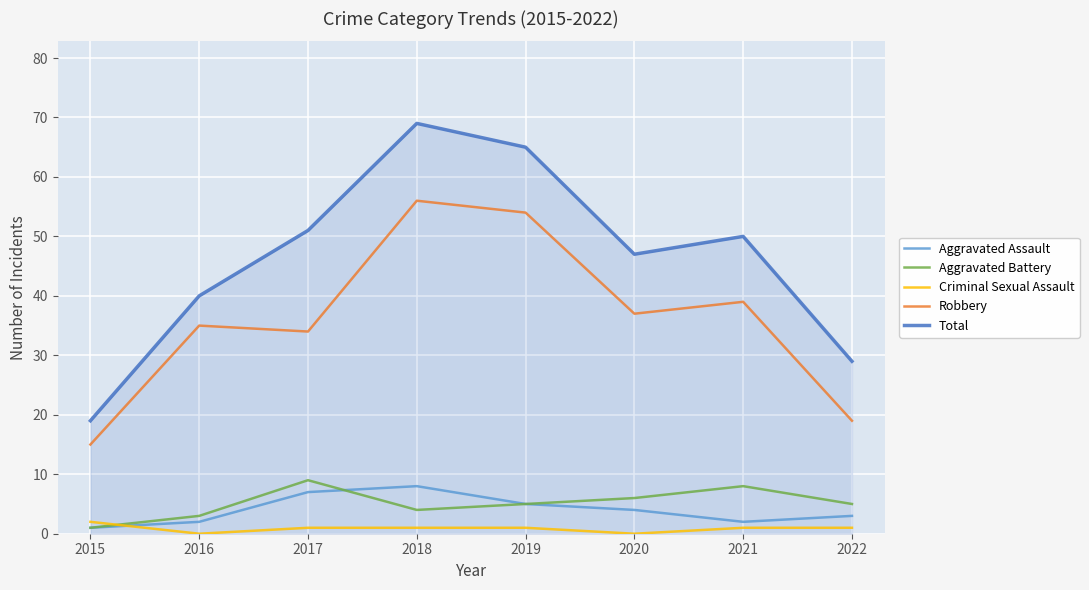

What is the sum of the Aggravated Battery values at 2020 and 2015?

7